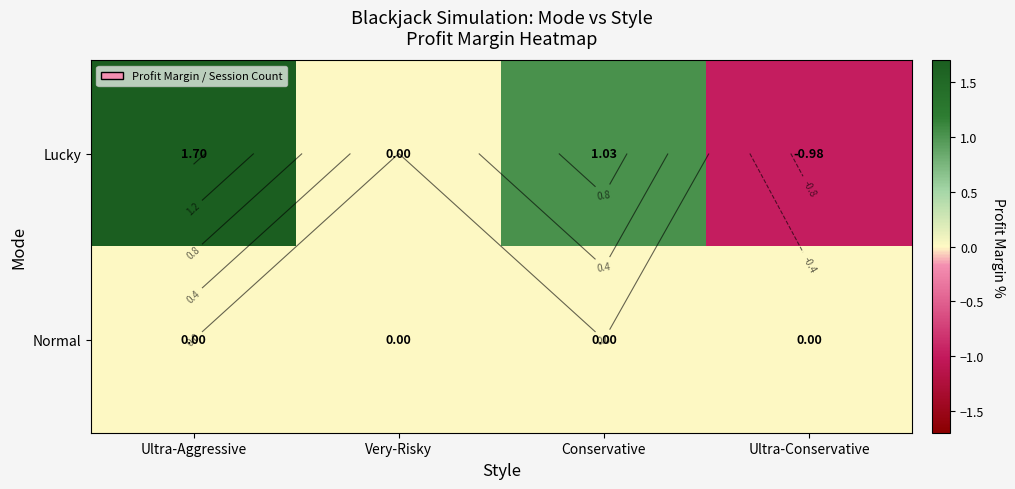

At which category is the sum across all series the highest?

Ultra-Aggressive